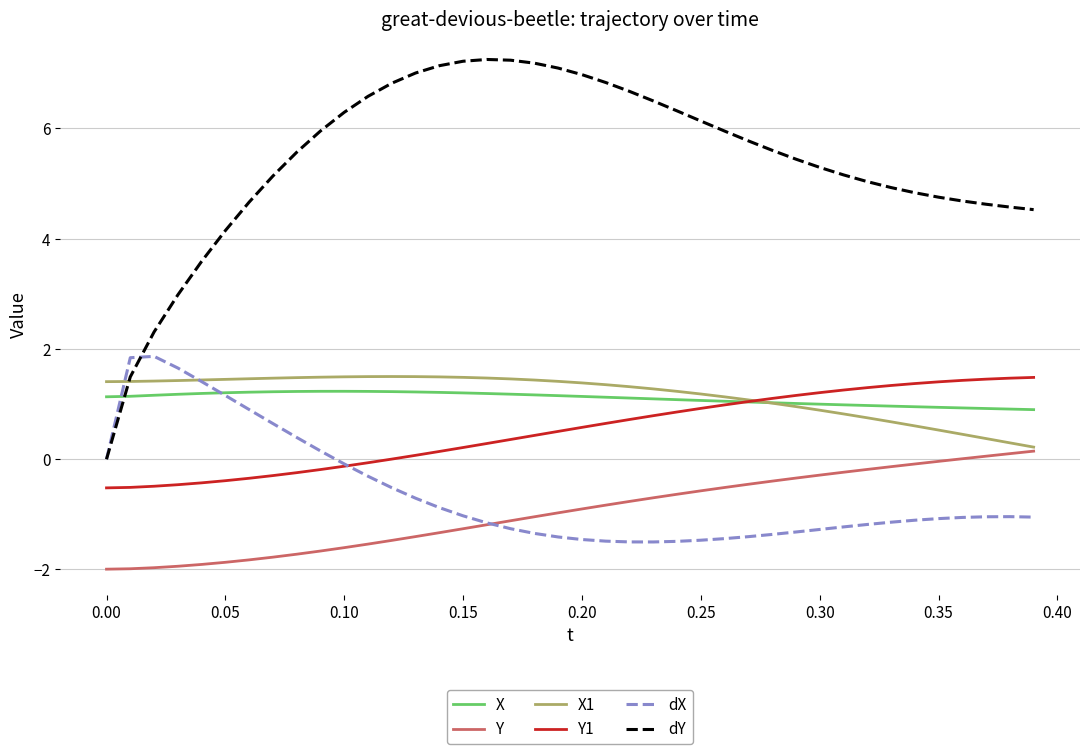

True or false: dY and Y intersect in this chart.

False